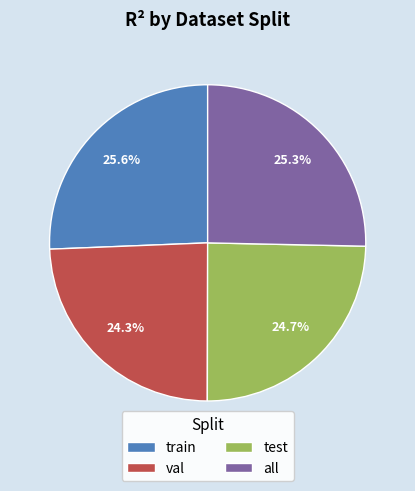

Is there any slice that represents more than half of the pie?

No